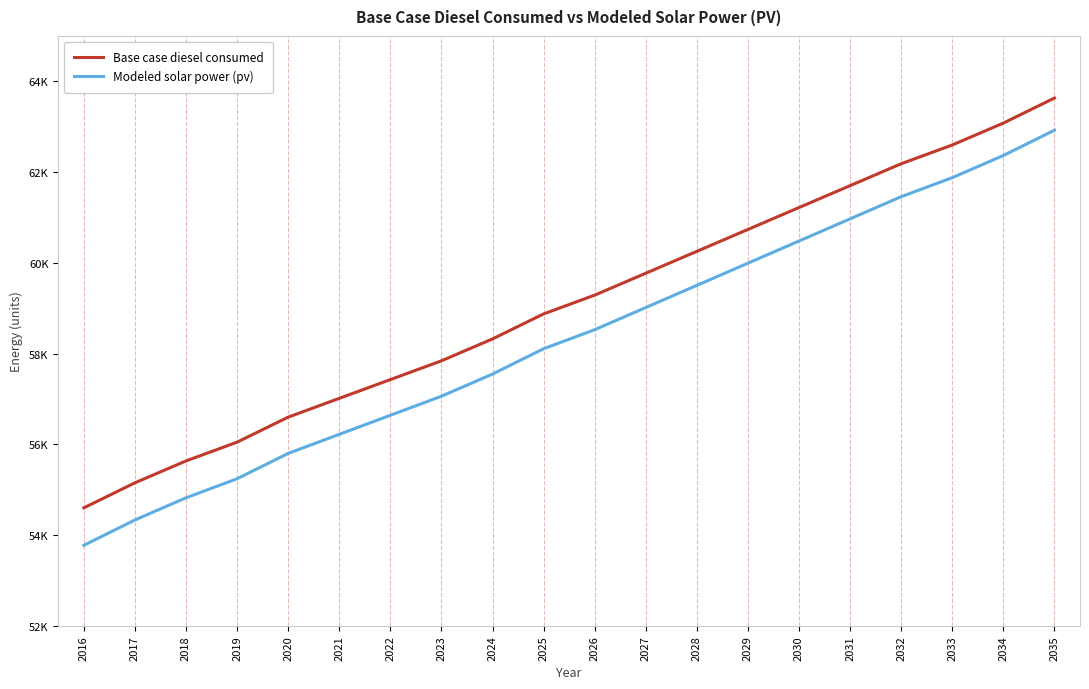

What value does the Modeled solar power (pv) series have at 2029?

59992.3